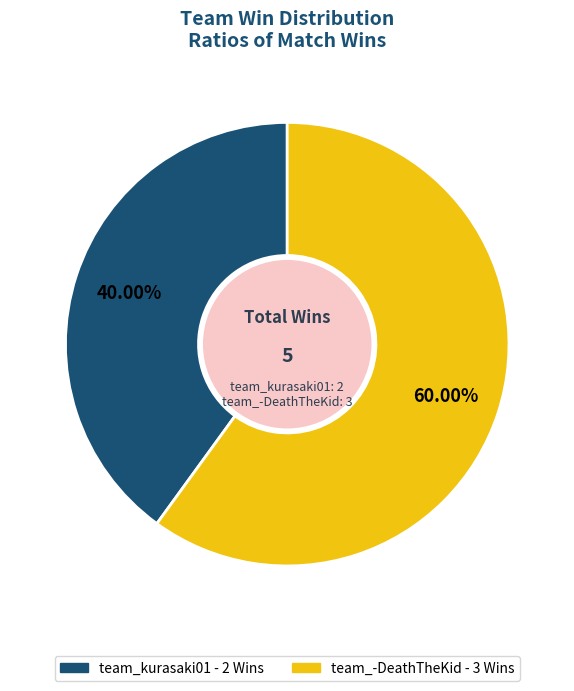

Which has a higher value, team_-DeathTheKid or team_kurasaki01?

team_-DeathTheKid